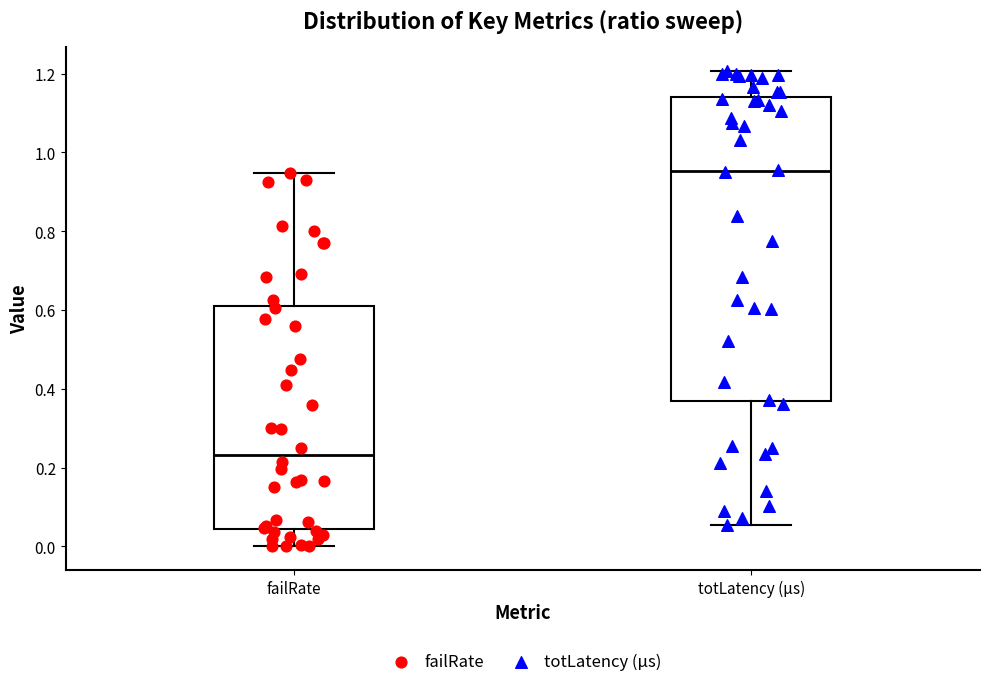

Which box's median line is the lowest?

failRate